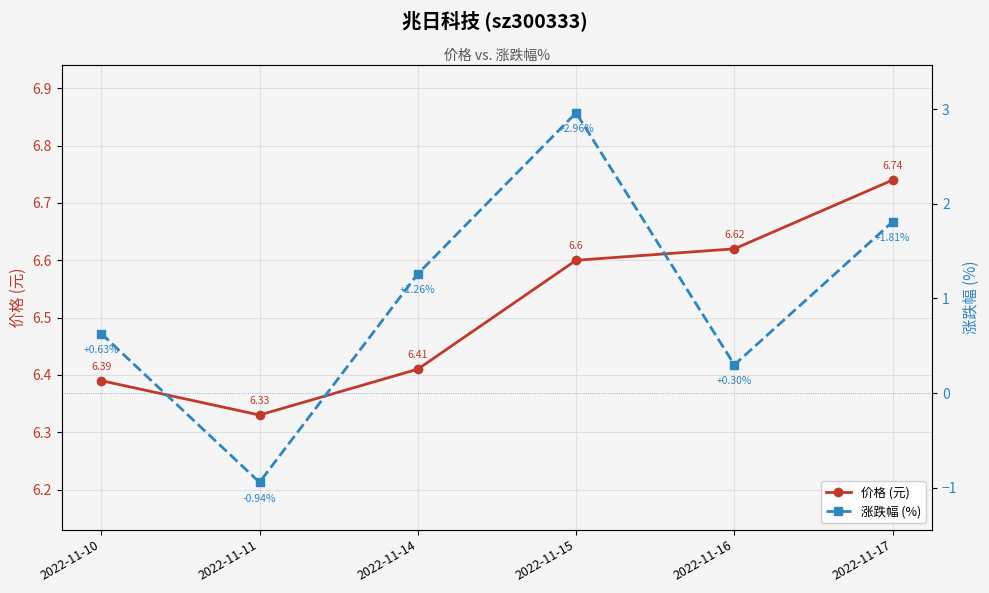

Reading left to right, extract all data points from this chart.

价格 (元): 2022-11-10=6.4	2022-11-11=6.3	2022-11-14=6.4	2022-11-15=6.6	2022-11-16=6.6	2022-11-17=6.7
涨跌幅 (%): 2022-11-10=0.6	2022-11-11=-0.9	2022-11-14=1.3	2022-11-15=3.0	2022-11-16=0.3	2022-11-17=1.8